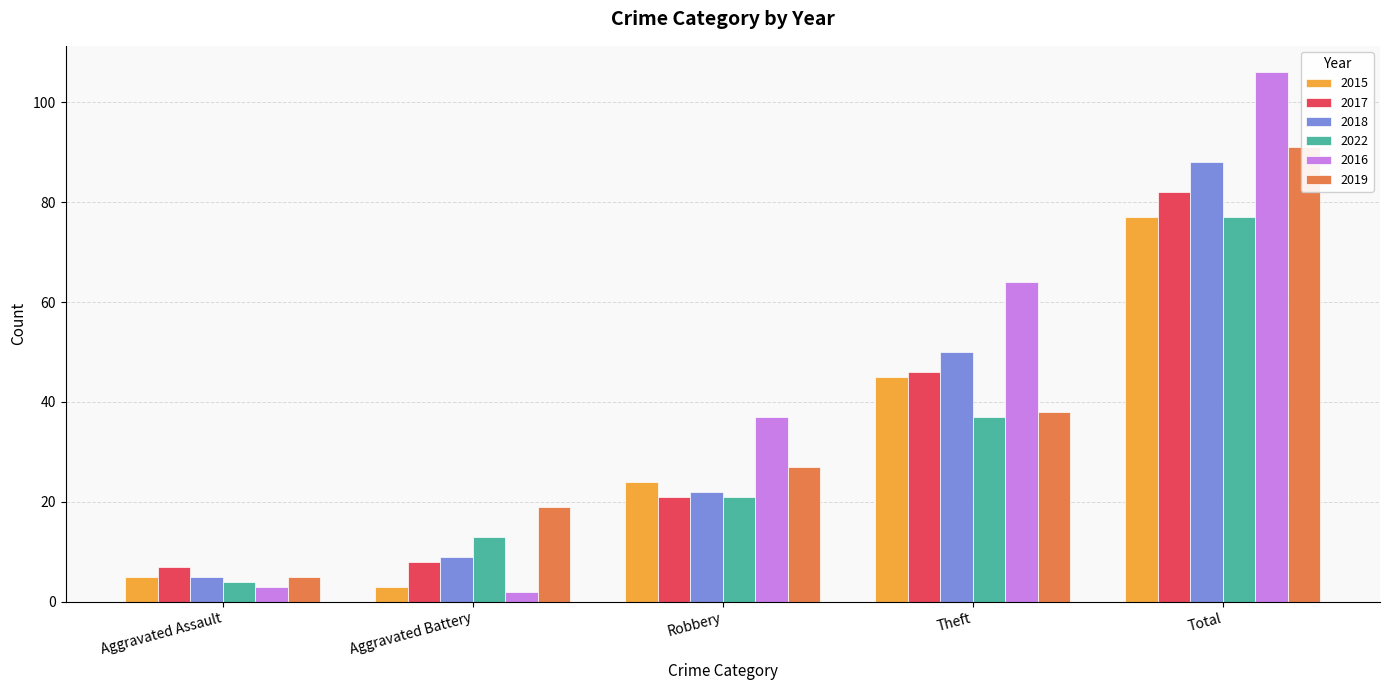

Is it true that 2019 equals 5 at Aggravated Assault?

True